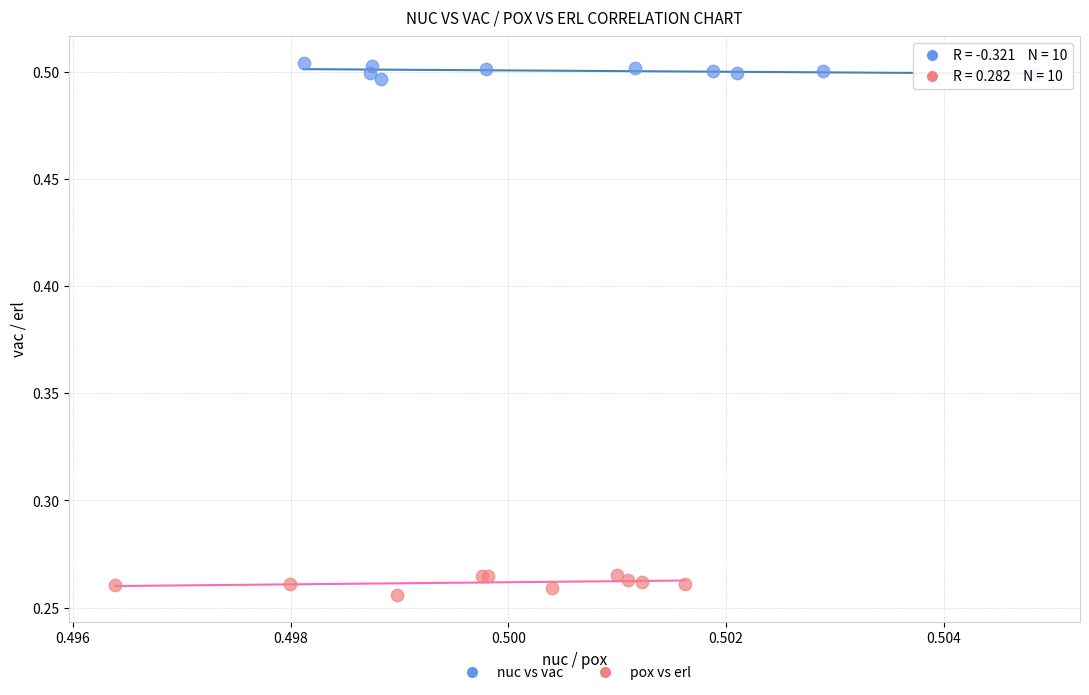

Which series contains the lowest Y value?

pox vs erl